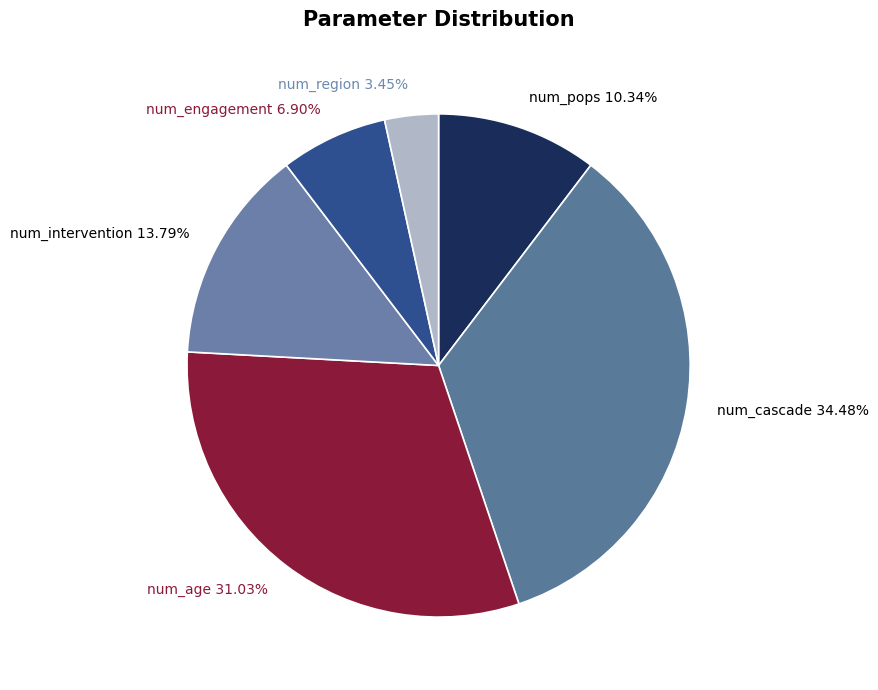

What percentage is the num_pops slice, to the nearest percent?

10%